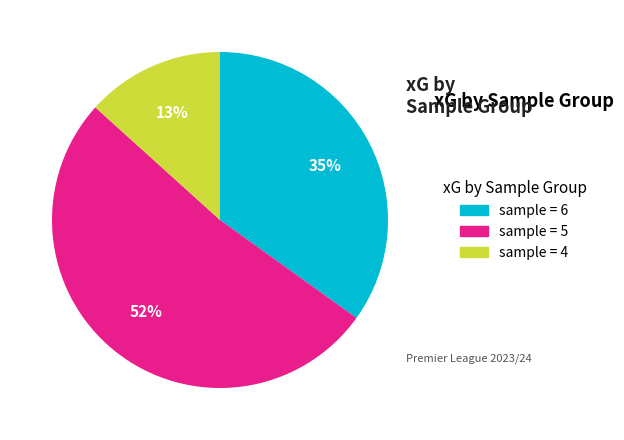

To the nearest percent, what is the average slice percentage?

33%